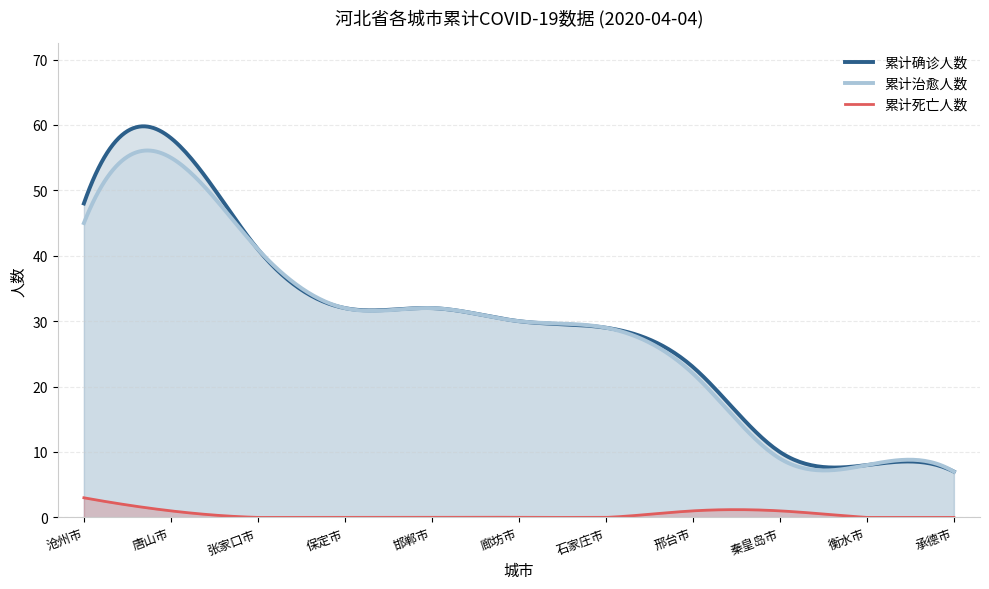

The value of 累计治愈人数 at 张家口市 is 54. True or false?

False